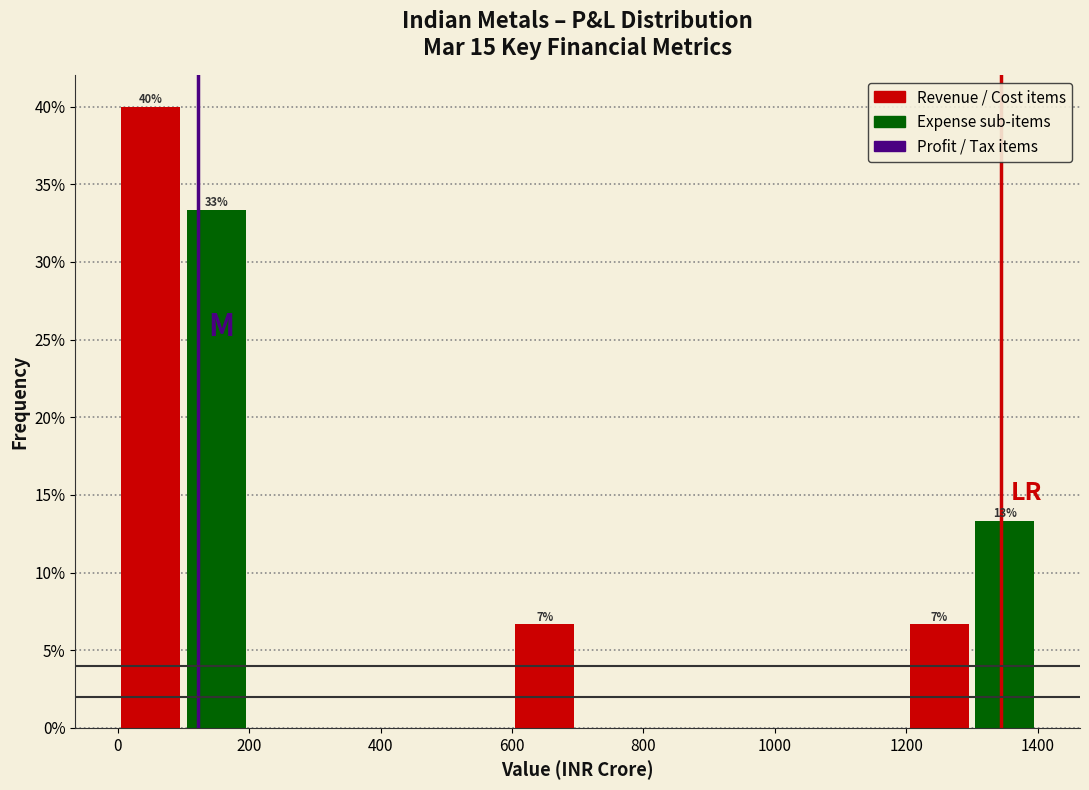

Over which range of the x-axis is the bar tallest?

0 to 100